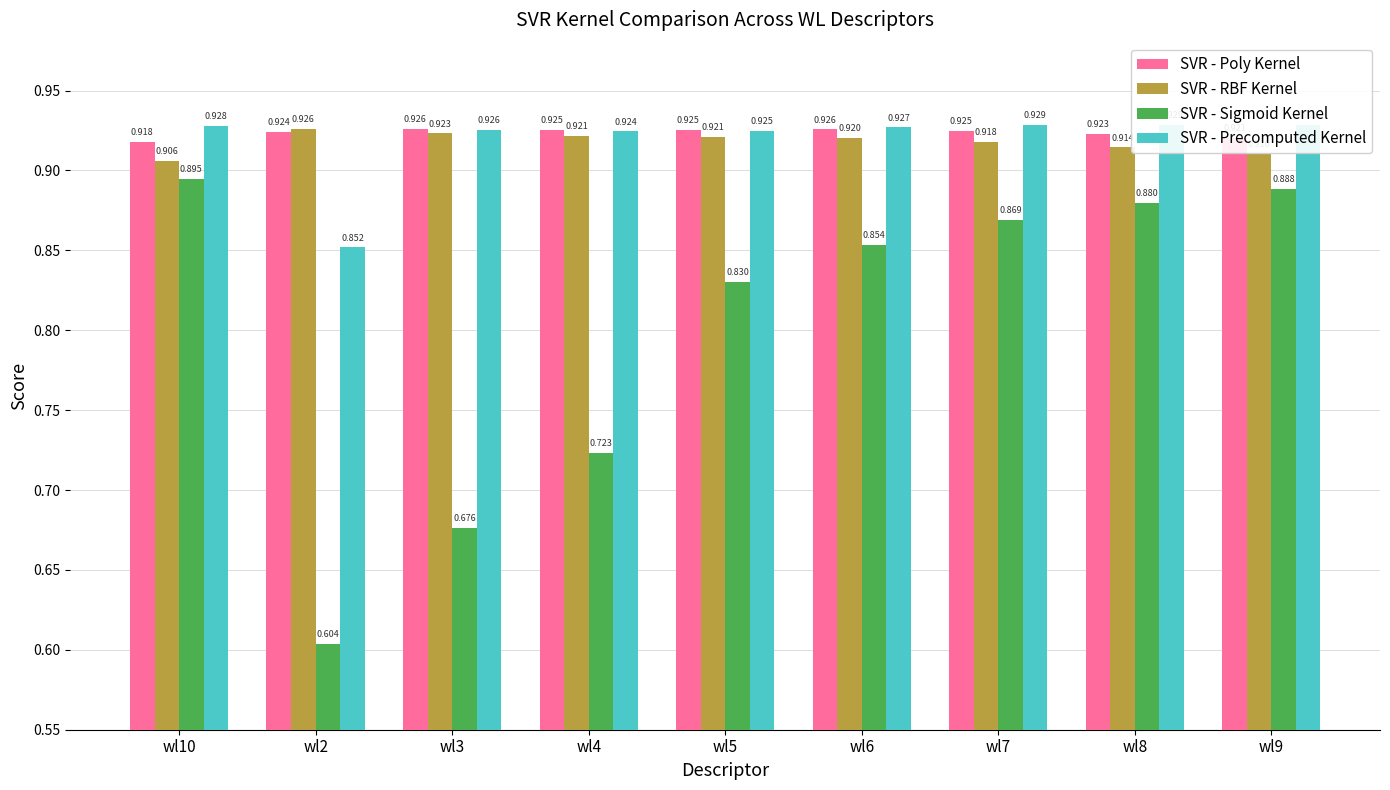

At which label is SVR - Precomputed Kernel closest to 0?

wl2